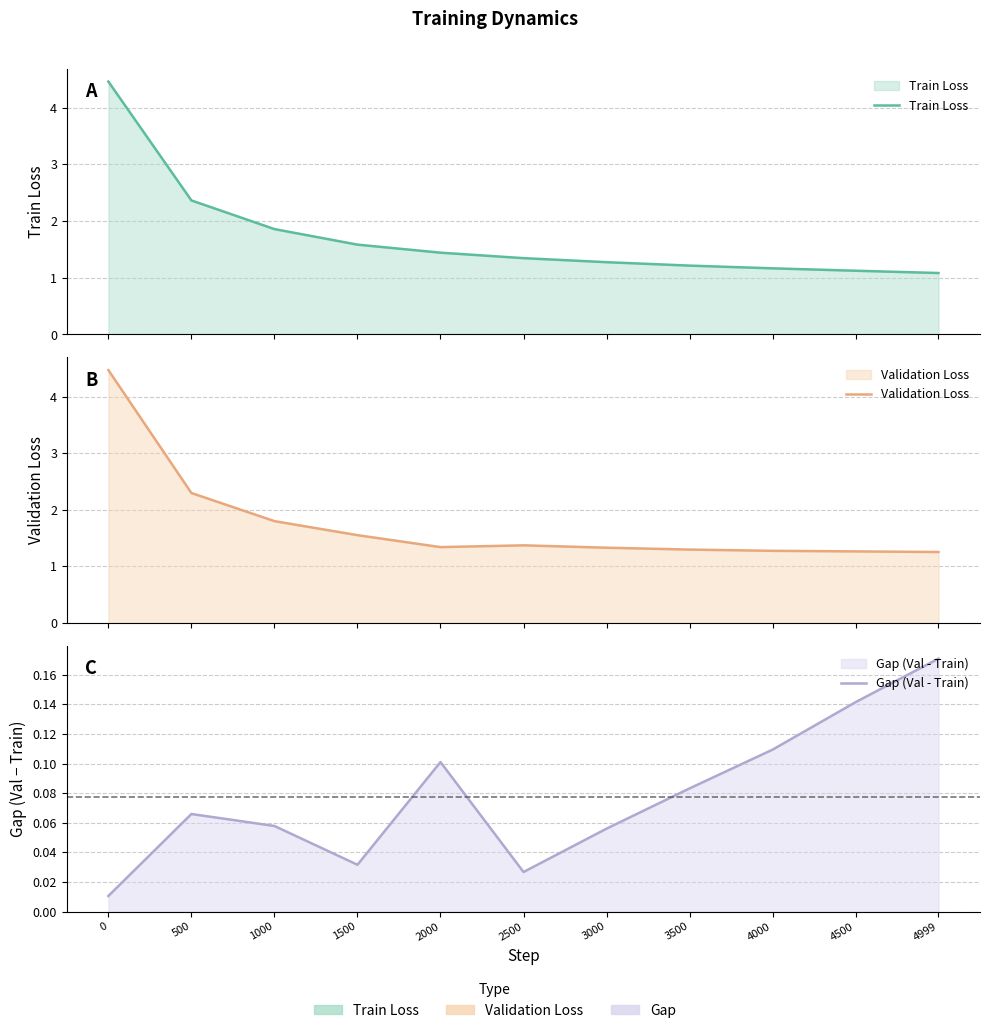

Which has a higher value, 3500 or 3000?

3000